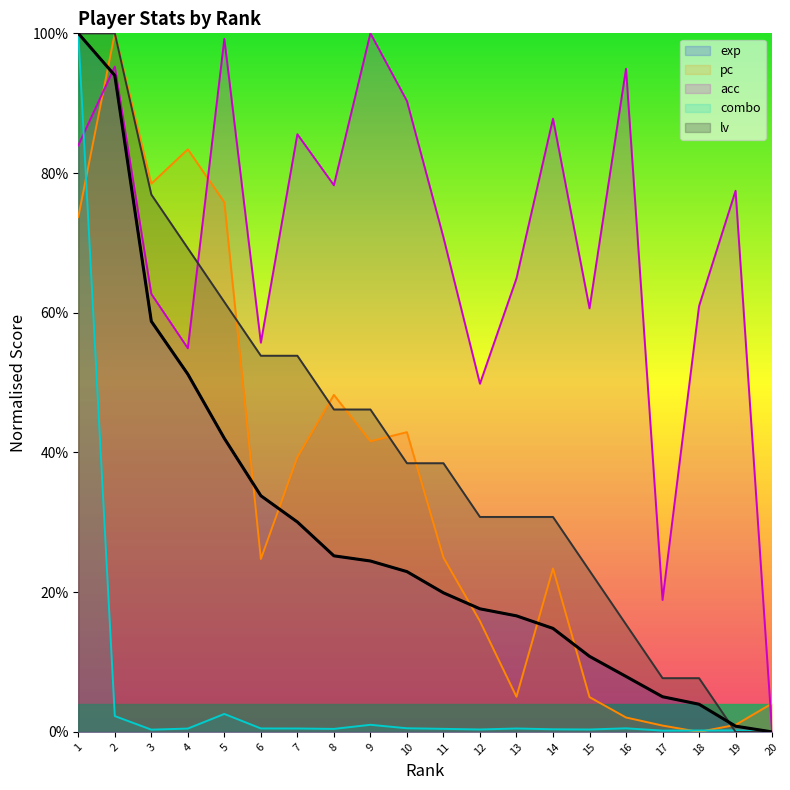

Which category has the lowest value across all series?

20